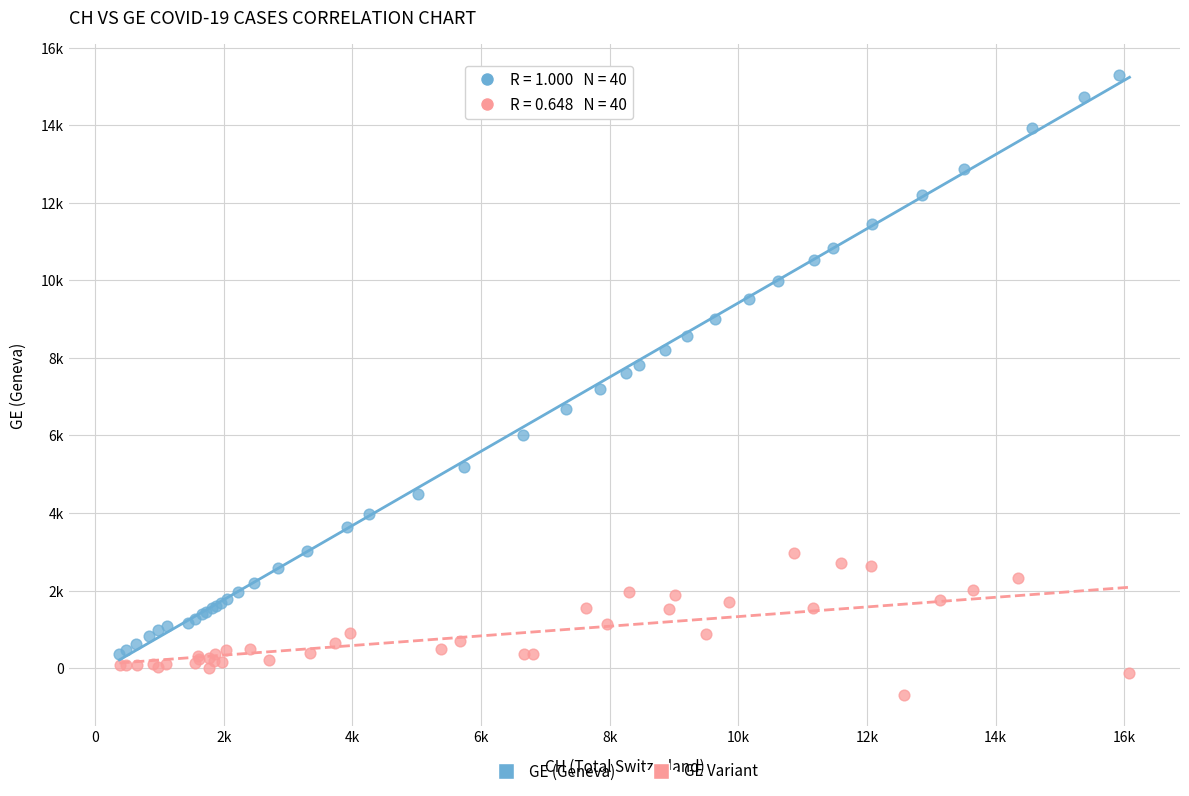

What are all the series names shown in the legend?

GE (Geneva), GE Variant